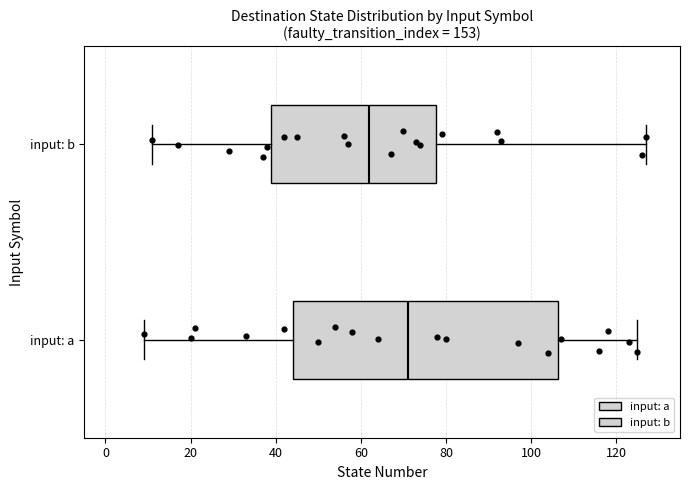

Which box is the widest, from its left edge to its right edge?

input: a